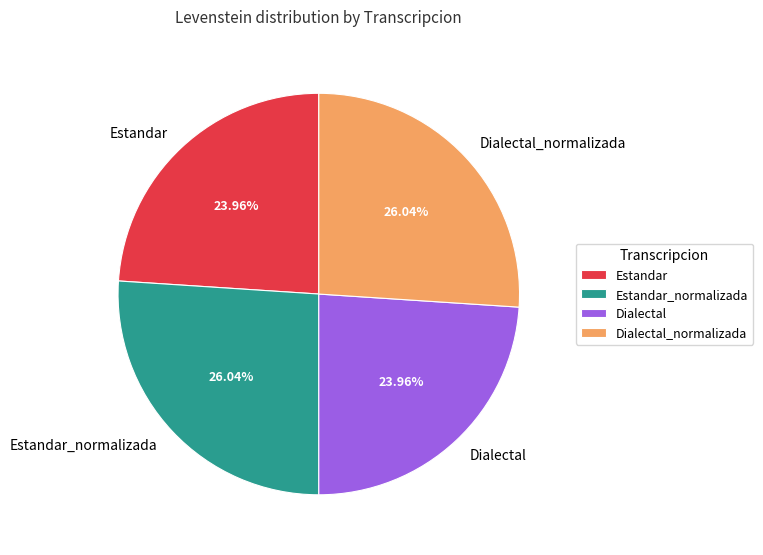

Is there any slice that represents more than half of the pie?

No